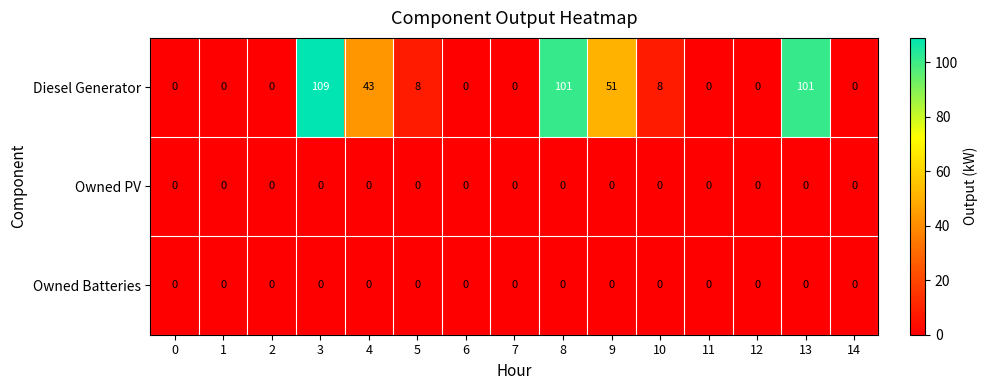

Which series has the widest spread of values?

Diesel Generator